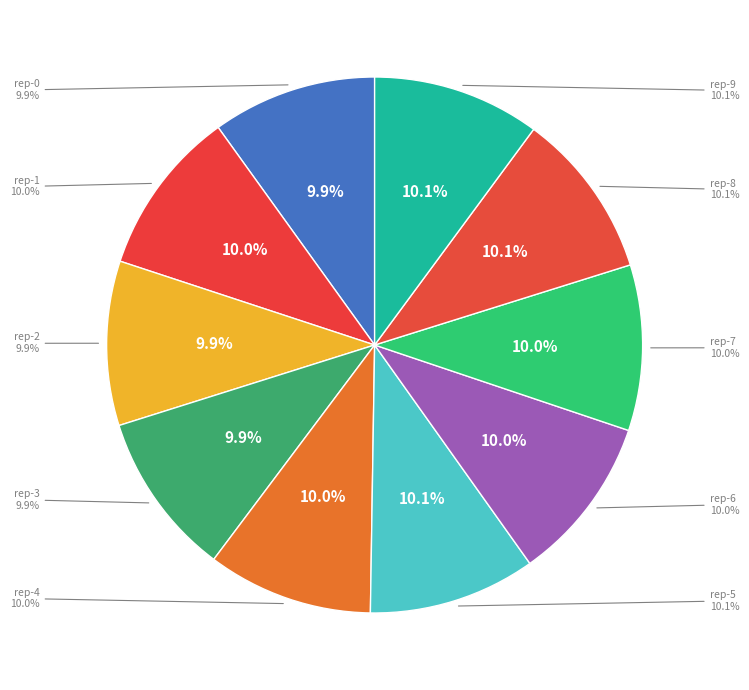

Is there a majority slice in this chart?

No